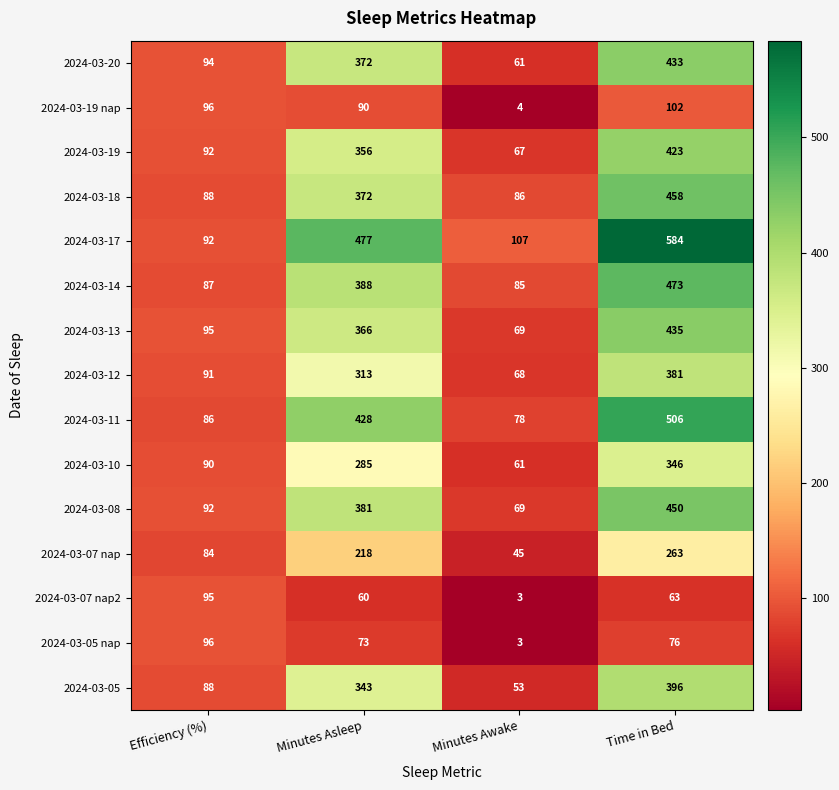

Count the number of categories in the chart.

4